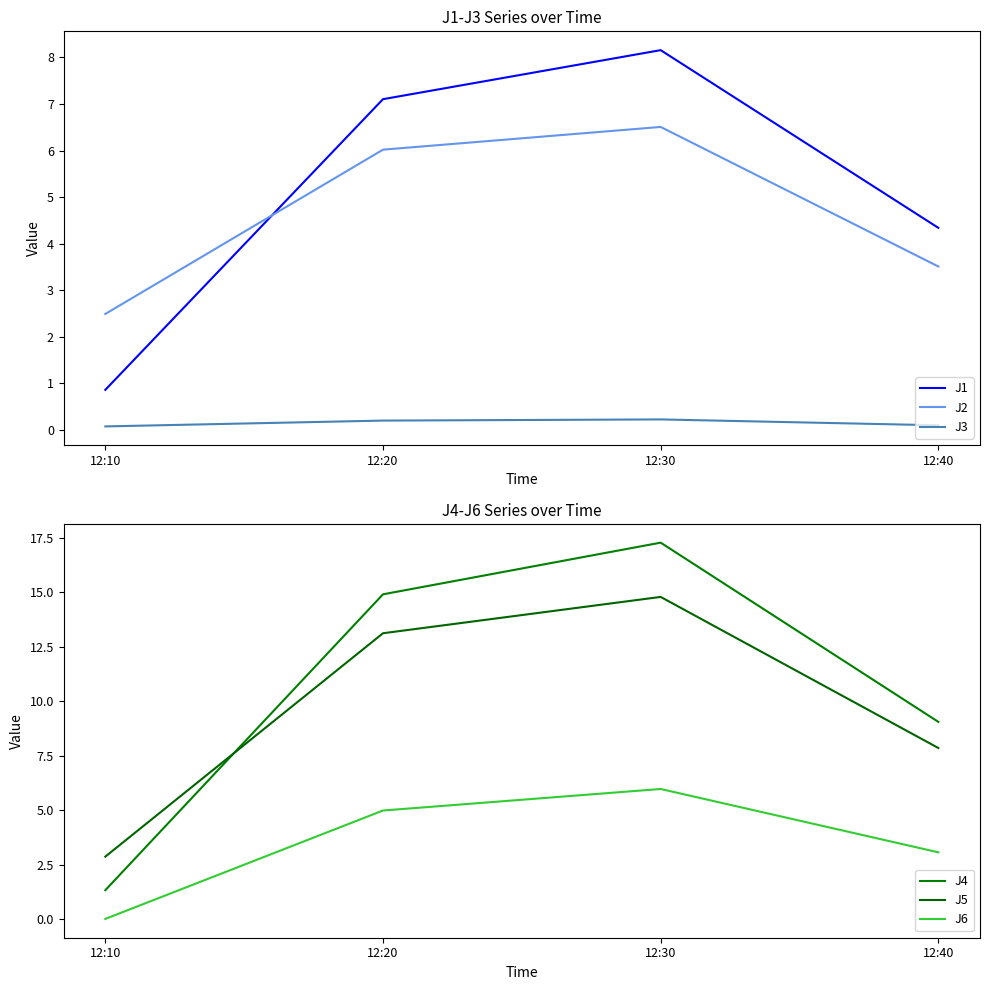

Reading left to right, transcribe all the data shown in this chart.

J1: 0.9	7.1	8.2	4.3
J2: 2.5	6.0	6.5	3.5
J3: 0.1	0.2	0.2	0.1
J4: 1.3	14.9	17.3	9.1
J5: 2.9	13.1	14.8	7.8
J6: 0.0	5.0	6.0	3.1